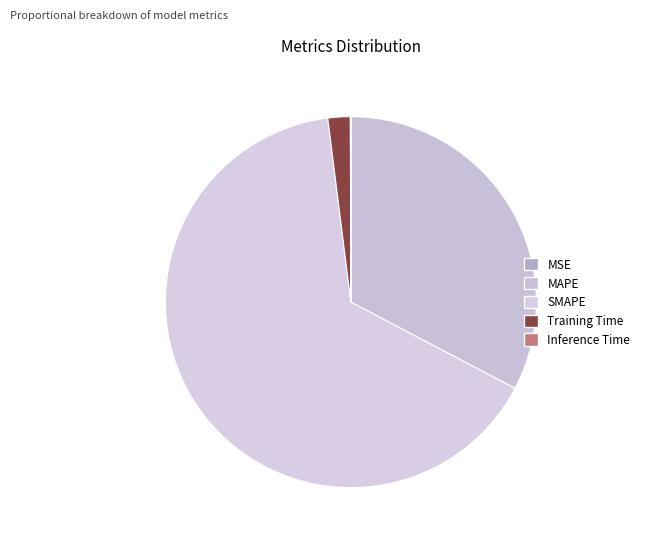

How much of the chart is everything except MSE?

100.0%